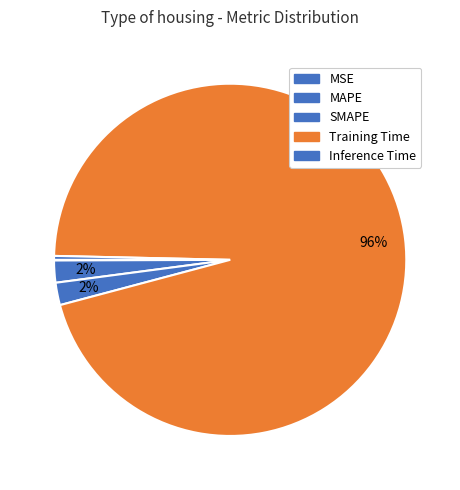

To the nearest percent, what percentage of the pie is SMAPE?

2%